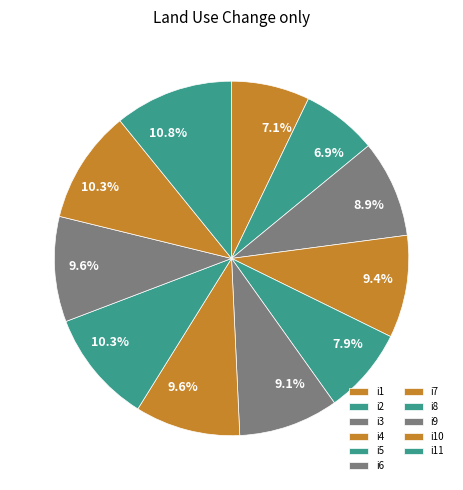

To the nearest percent, what is the difference between the largest and smallest slice percentages?

4%